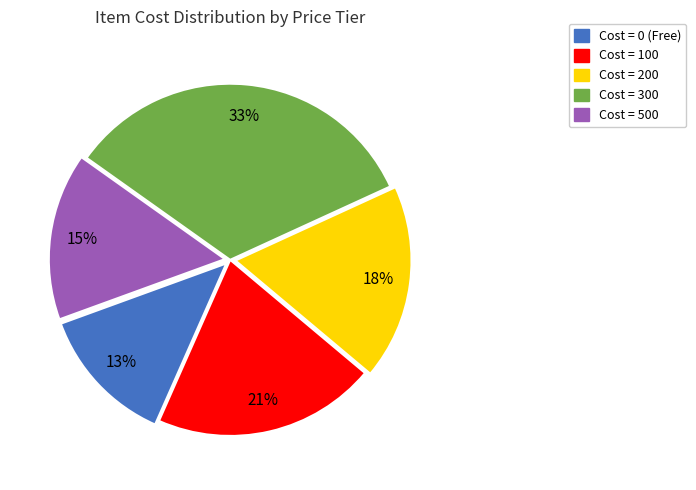

Does any single category account for the majority?

No